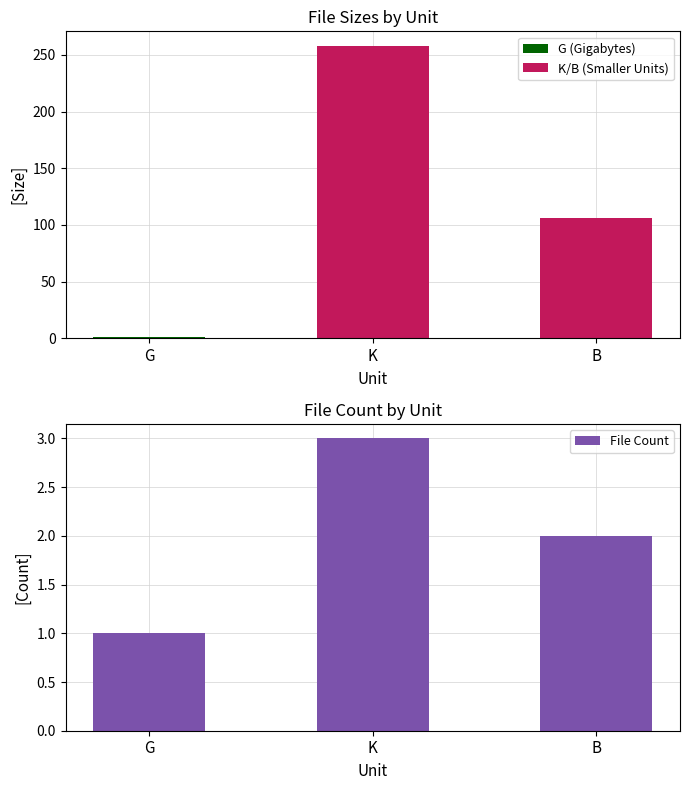

What is the spread (max minus min) of values at G?

0.5